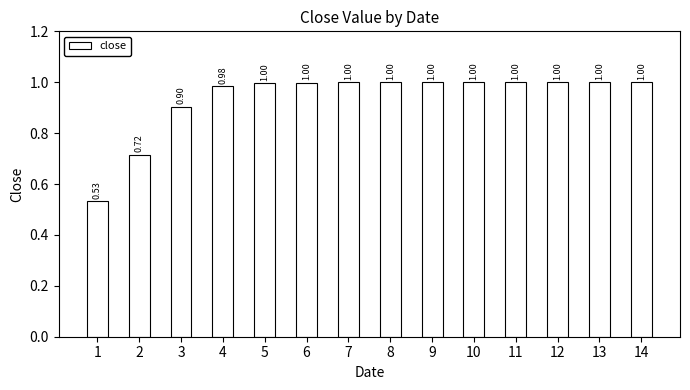

What is the average value?

0.9